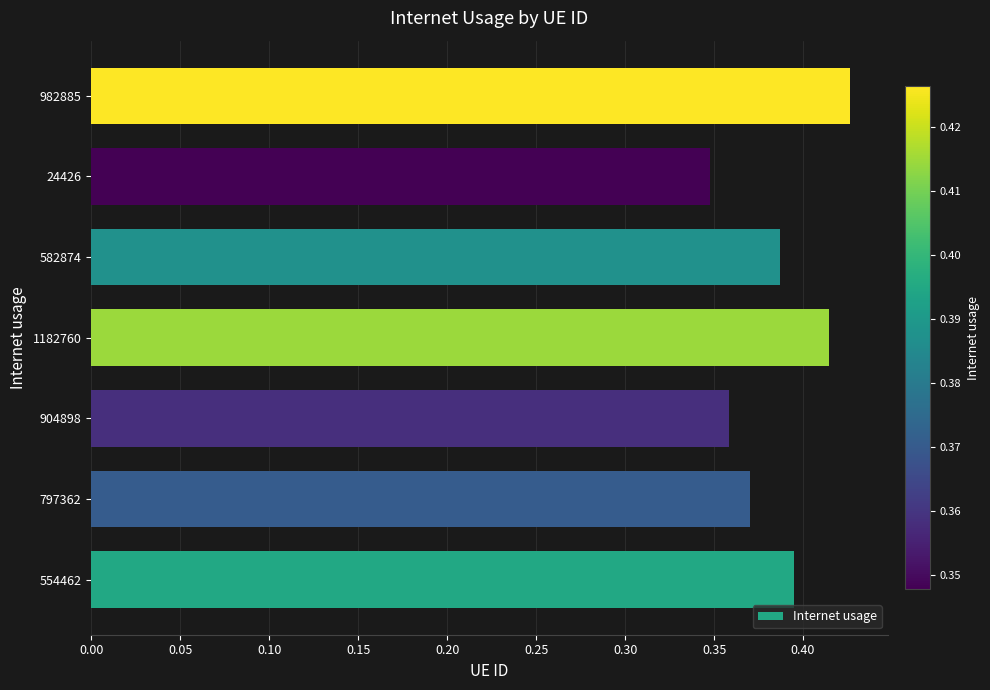

Does the chart contain any negative values?

No